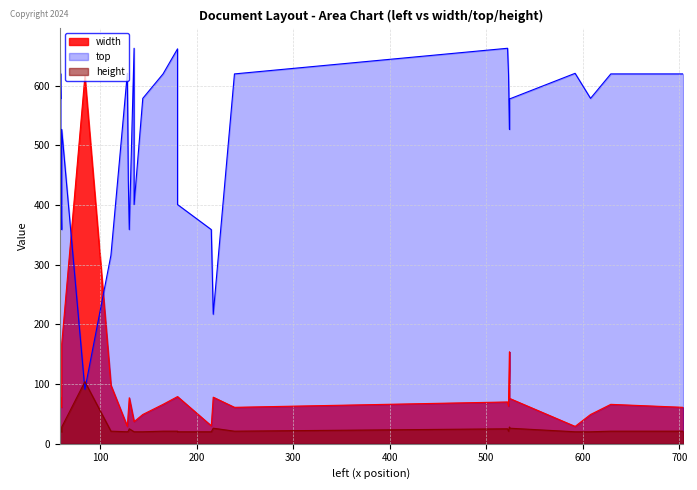

Which series changed the most between 524 and 592?

width